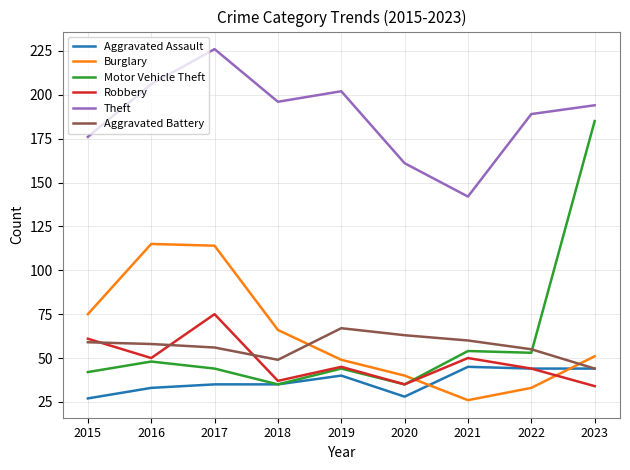

True or false: Burglary has more than 0 points higher than both neighbors.

True